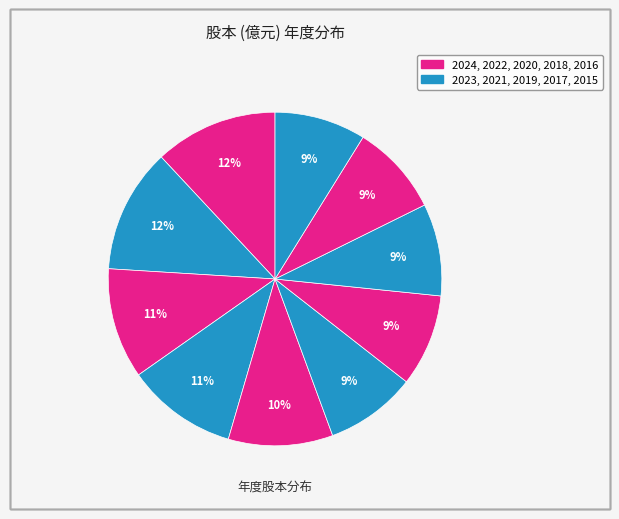

How many slices are in this pie chart?

10